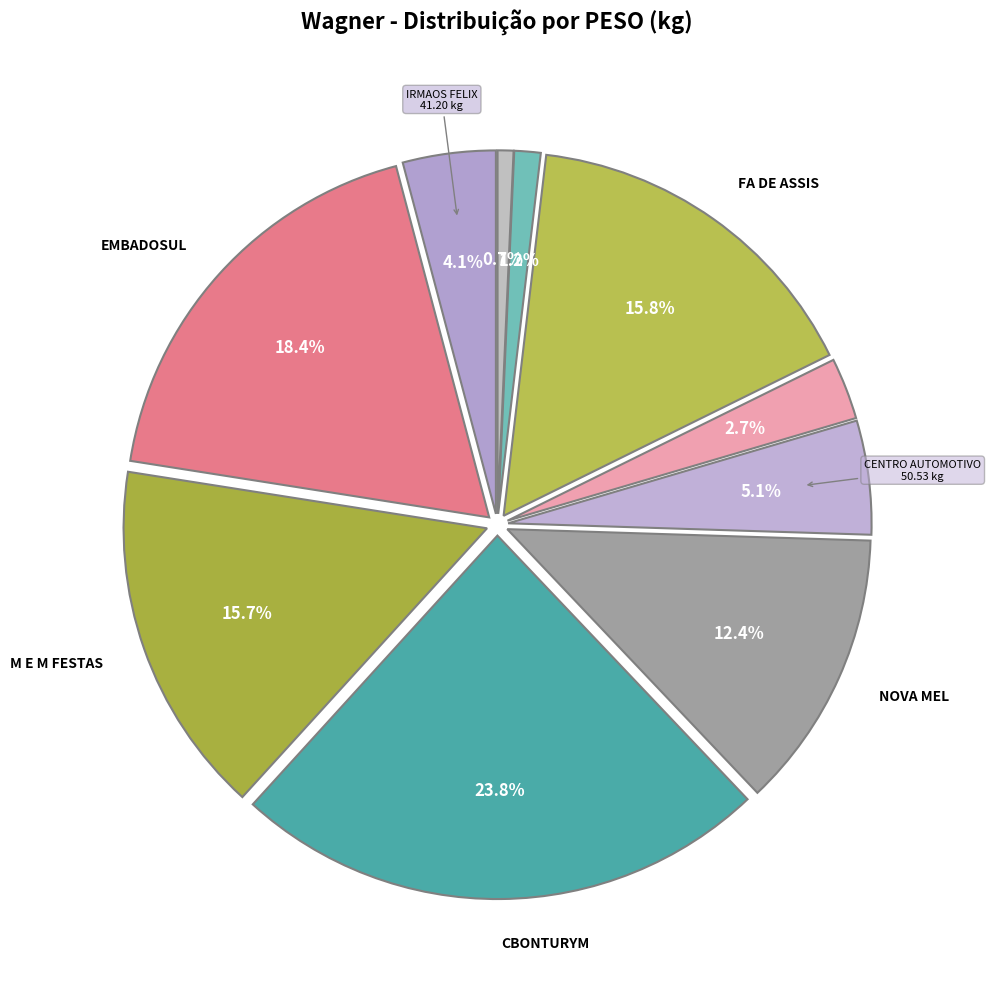

How many segments does this pie chart have?

10